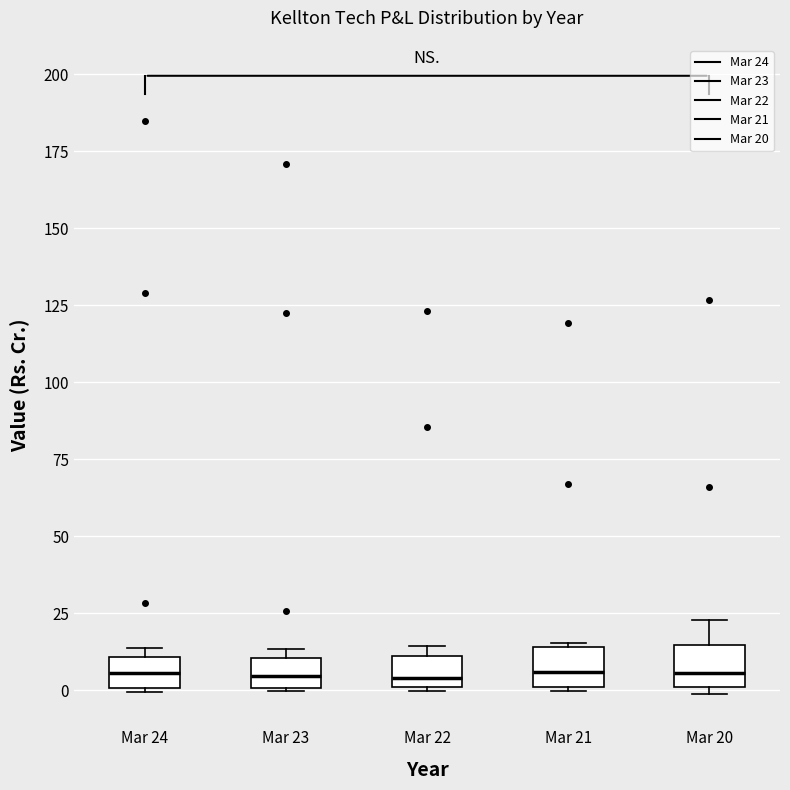

Where is the lower edge of the box for Mar 23 on the y-axis? The values are not printed on the chart, so give them approximately, as read against the axis.

0